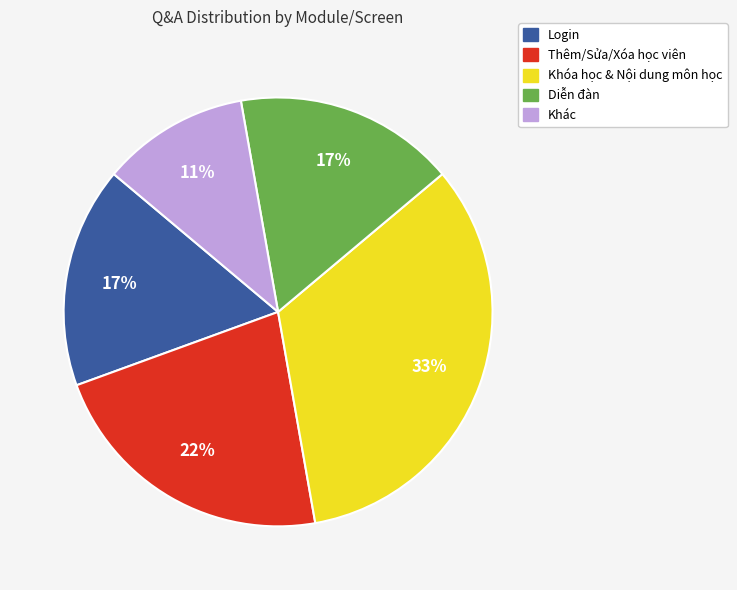

To the nearest percent, what is the difference between the largest and smallest slice percentages?

22%